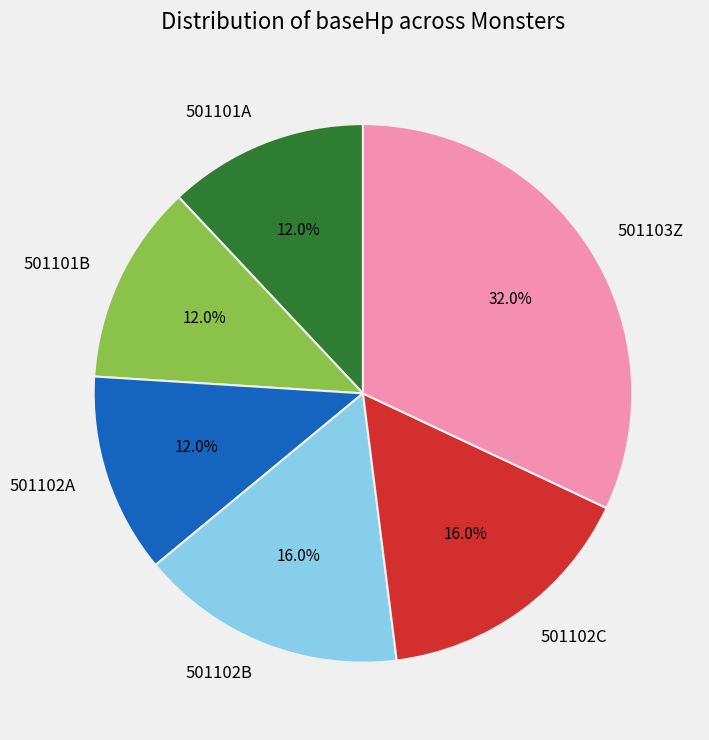

Is there any slice that represents more than half of the pie?

No